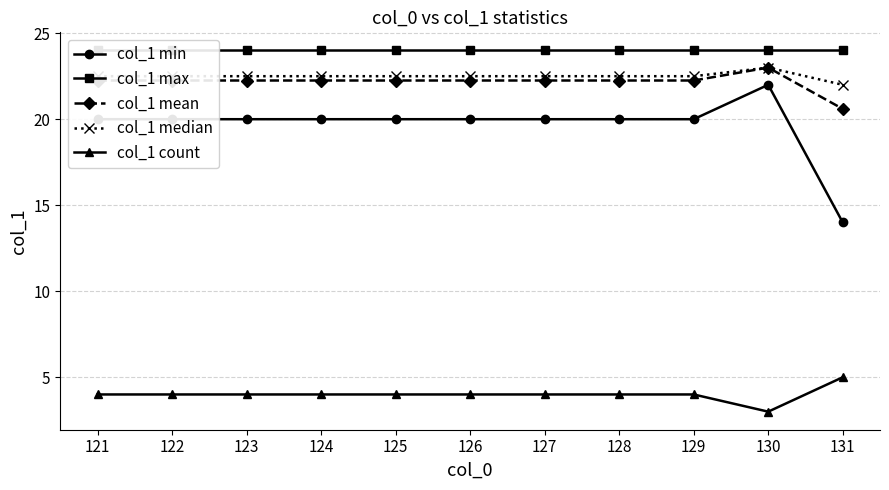

True or false: col_1 max and col_1 min intersect in this chart.

False